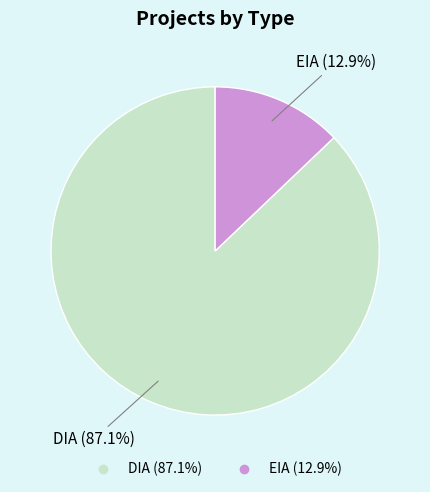

To the nearest percent, what is the average slice percentage?

50%